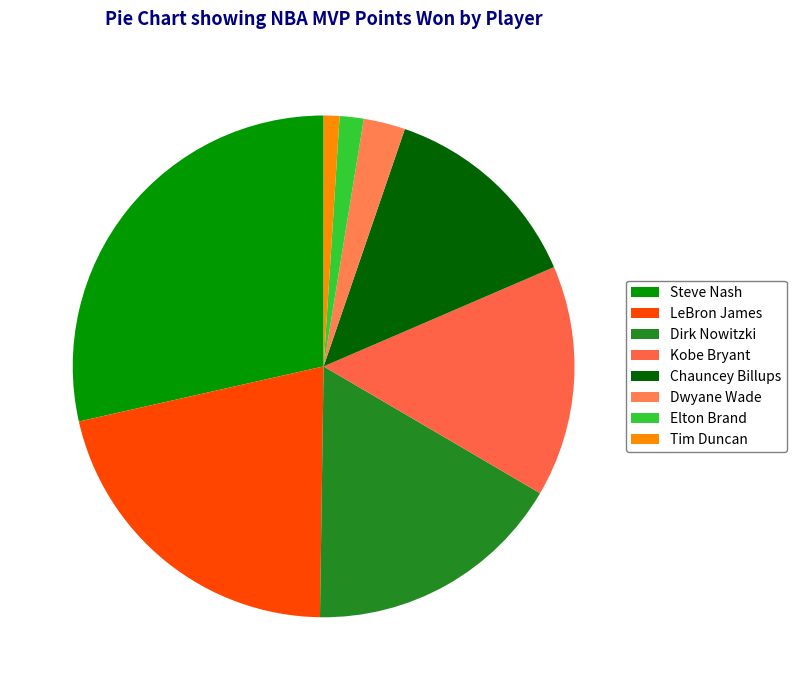

How many slices are in this pie chart?

8